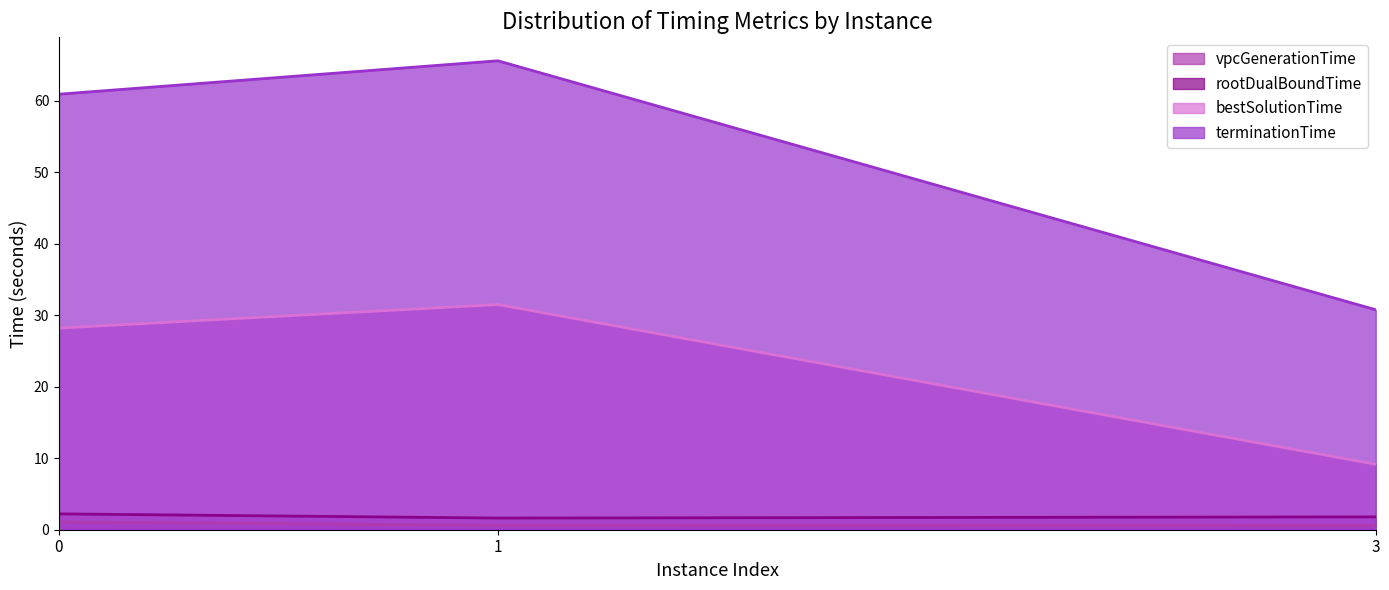

At which category is the sum across all series the highest?

1